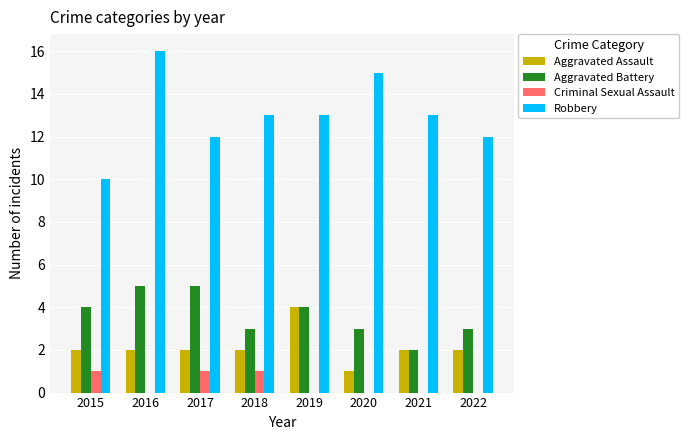

Which series has the widest spread of values?

Robbery